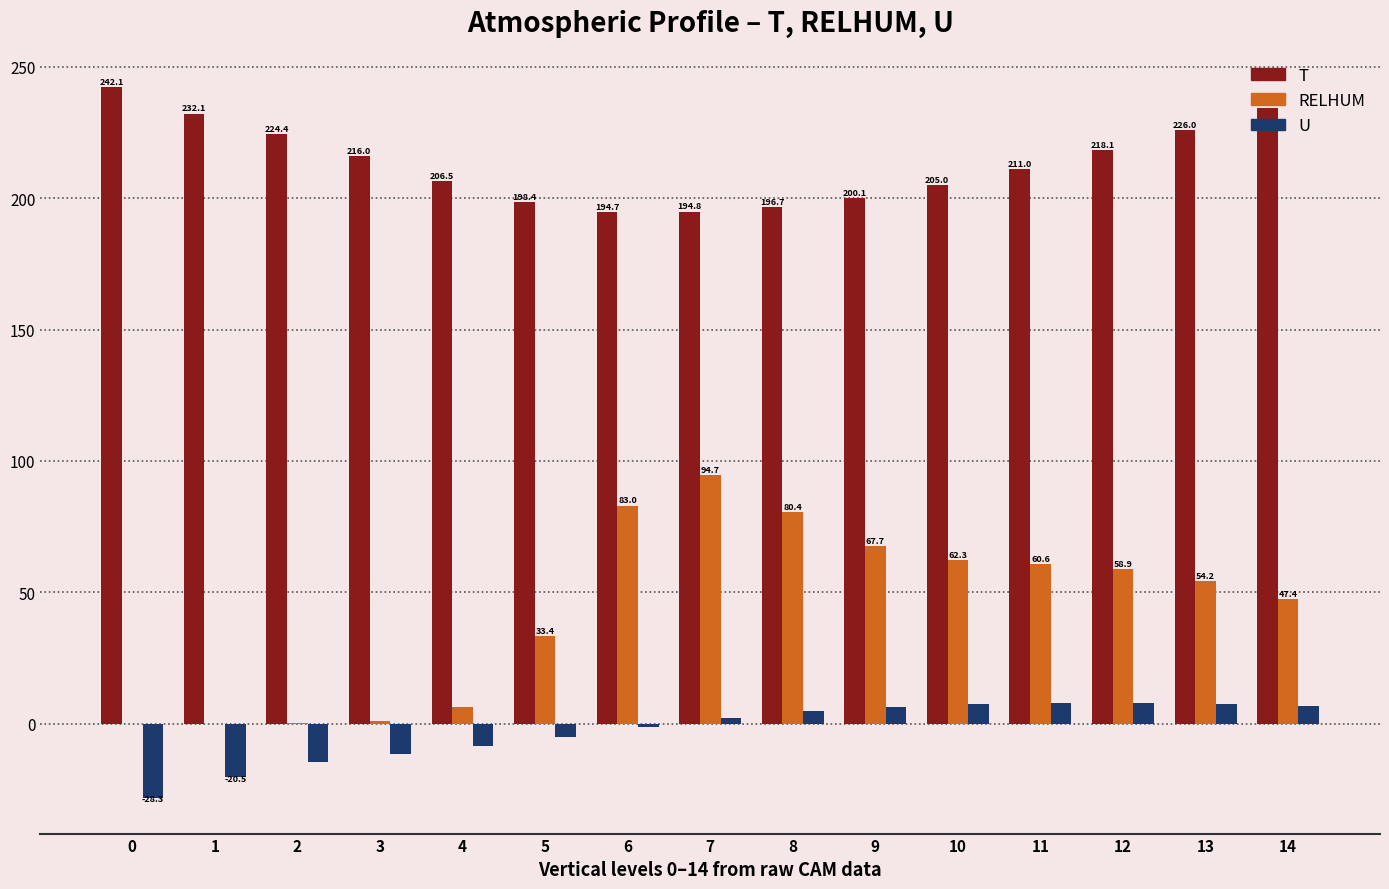

What is the maximum value shown in the chart?

242.1